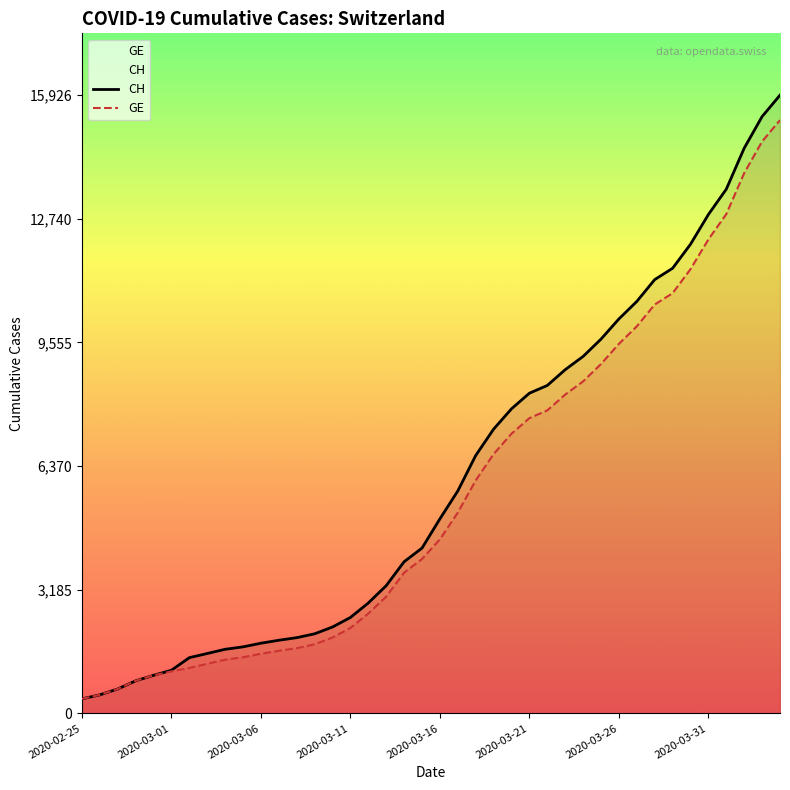

Which category has the highest value across all series?

2020-04-04